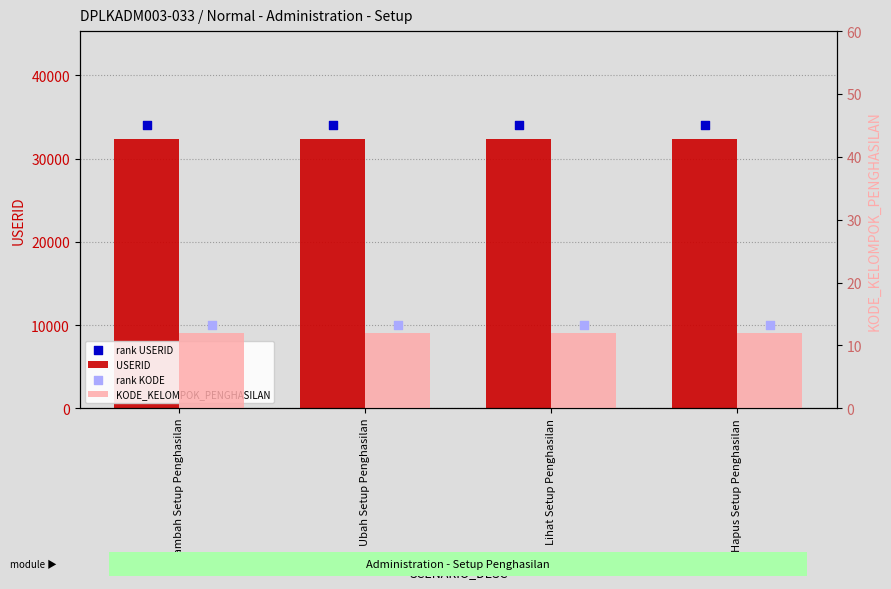

What are all the series names shown in the legend?

USERID, rank USERID, KODE_KELOMPOK_PENGHASILAN, rank KODE